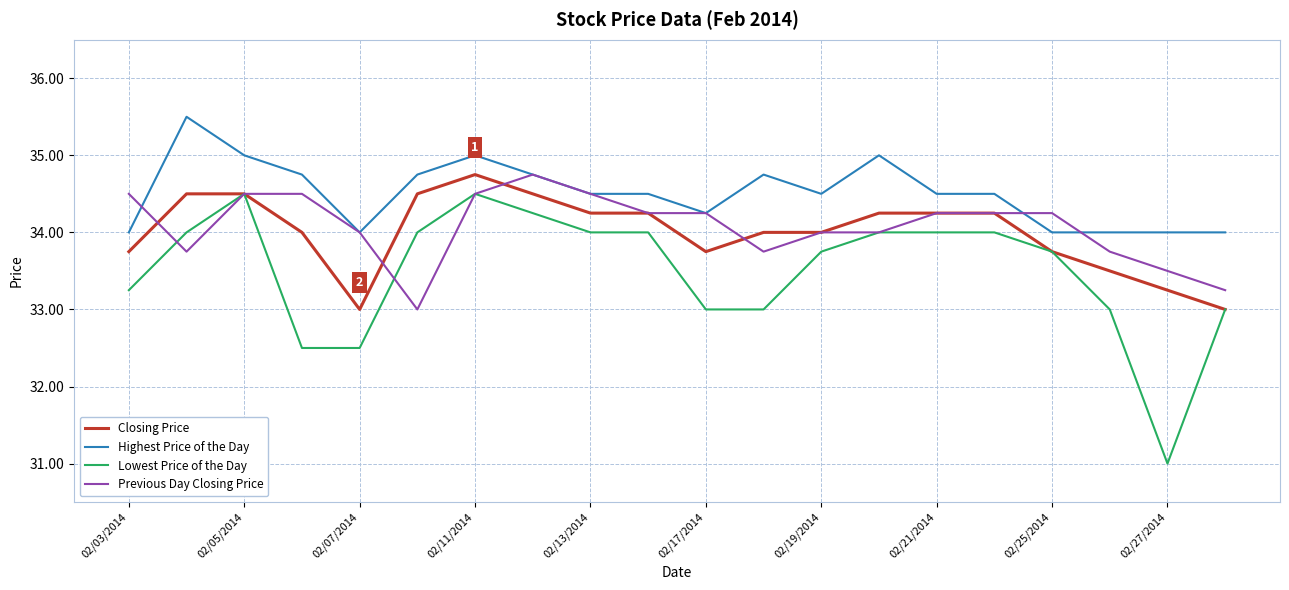

Which series has the largest total across all categories?

Highest Price of the Day